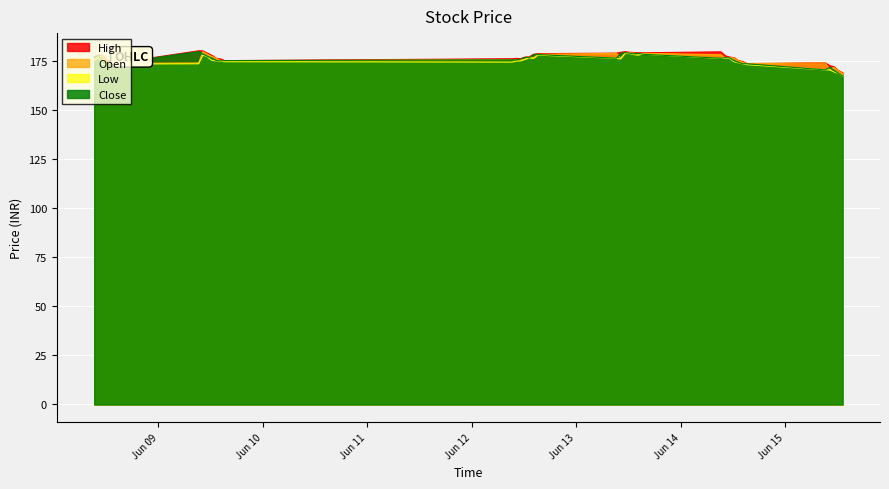

What is the label of the 25th point from the left?

2023-06-13 12:15:00